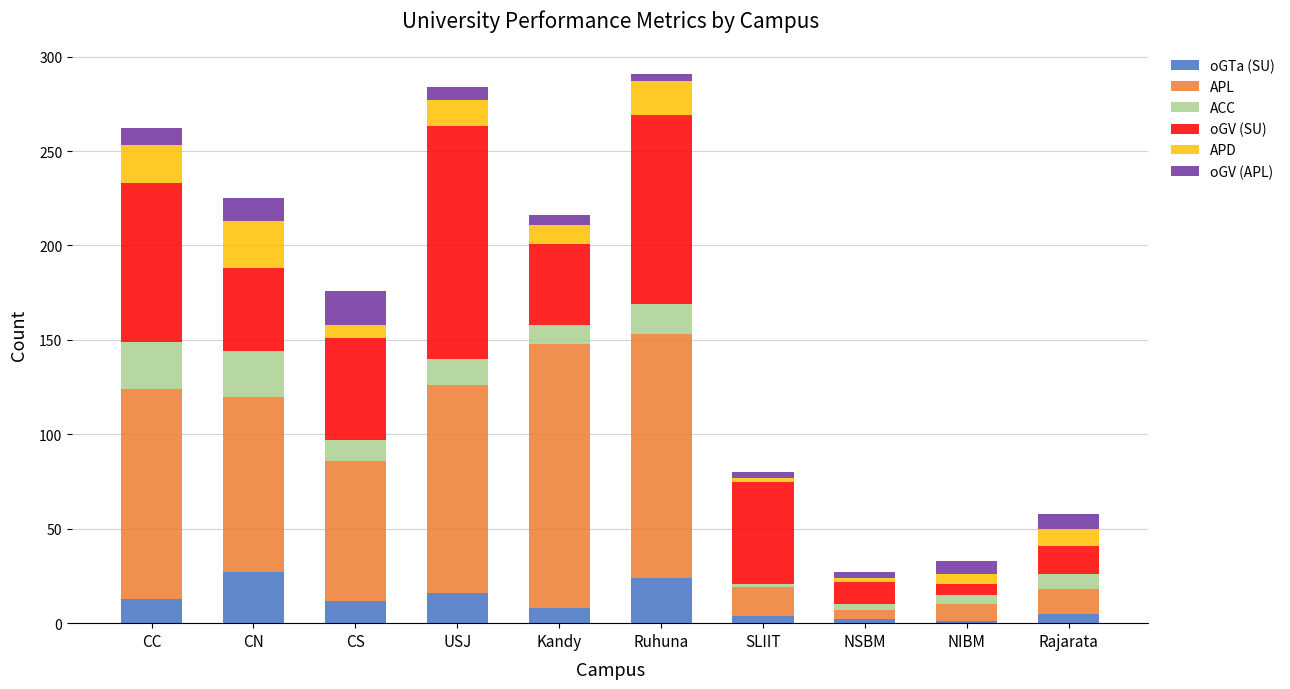

What is the difference between the maximum and minimum values in the oGTa (SU) series?

26